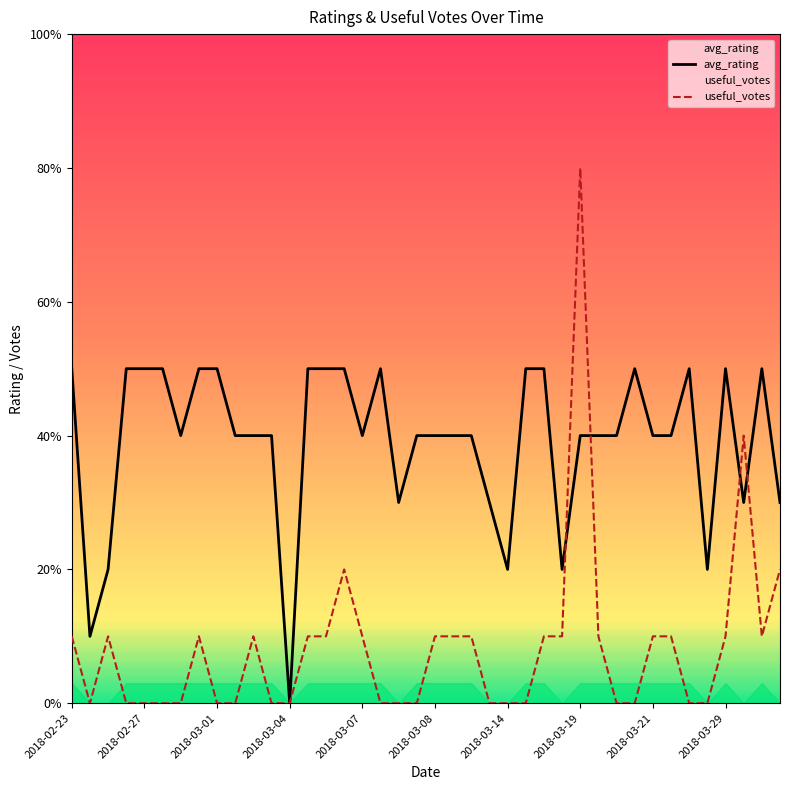

Which category has the highest value in the useful_votes series?

2018-03-19